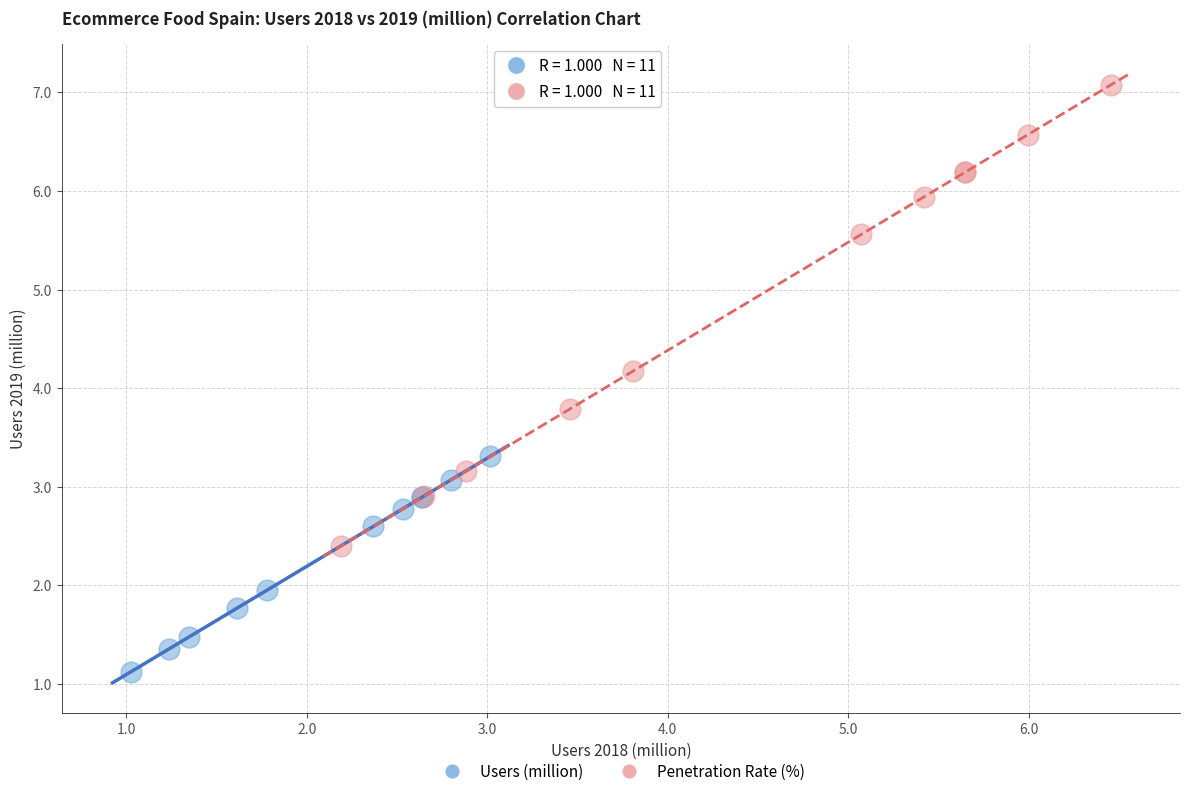

Which series reaches the maximum Y coordinate?

Penetration Rate (%)